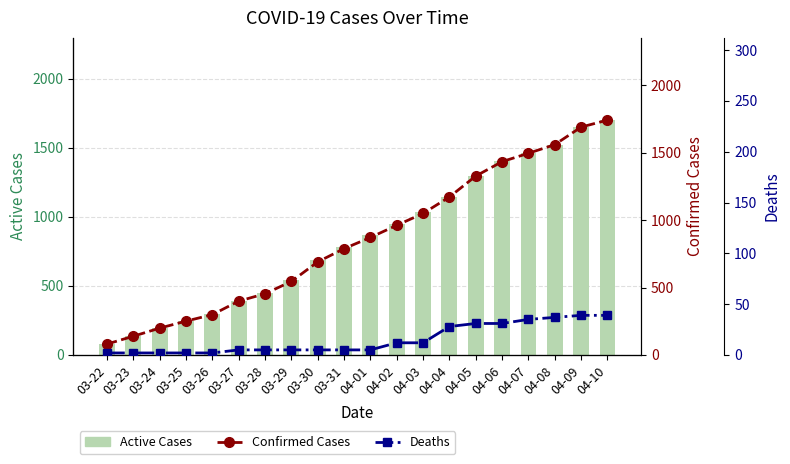

What is the total value across all series at 04-09?

3378